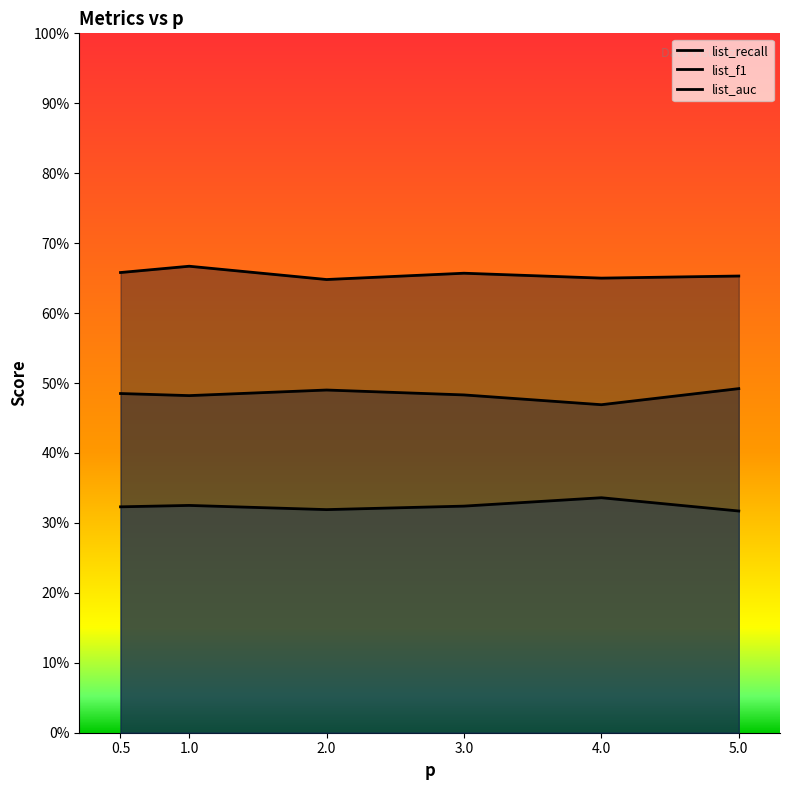

What position from the right is 4.0?

2